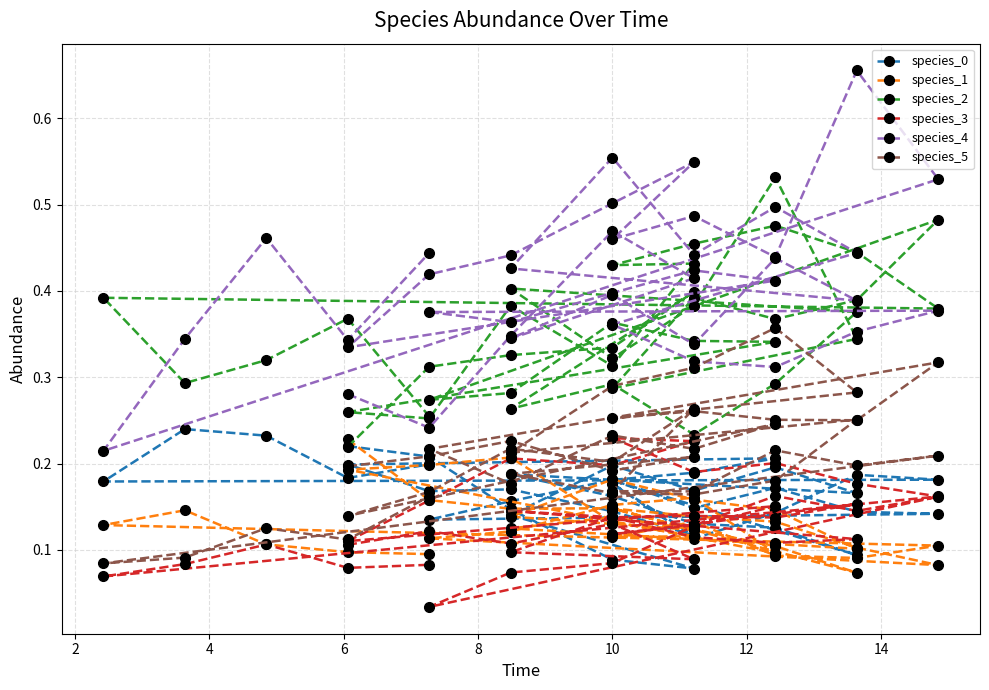

Which series has the largest total across all categories?

species_4